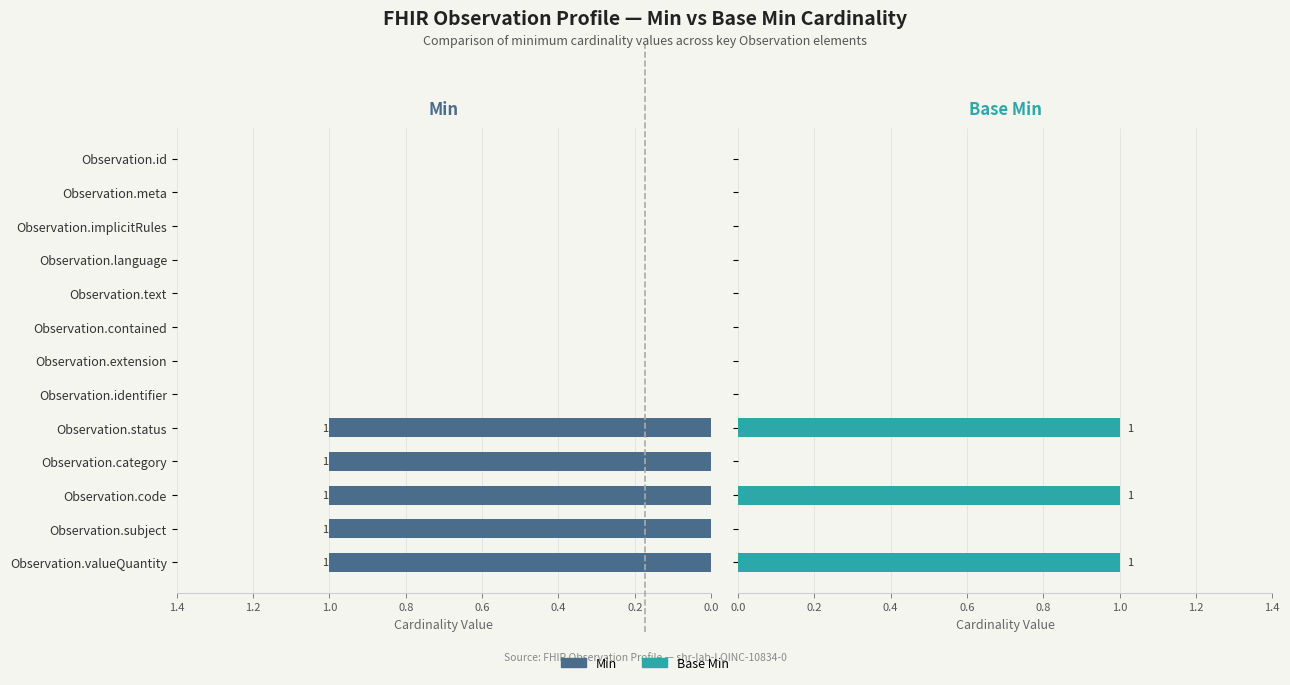

Count the number of data series in this chart.

2